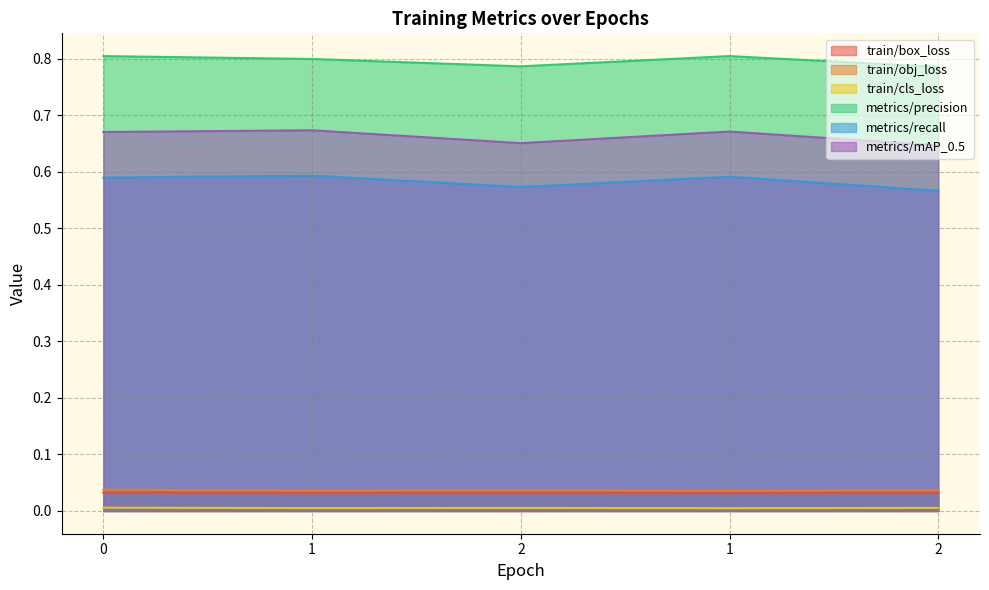

Rank the series by their maximum value, from lowest to highest.

train/cls_loss, train/box_loss, train/obj_loss, metrics/recall, metrics/mAP_0.5, metrics/precision